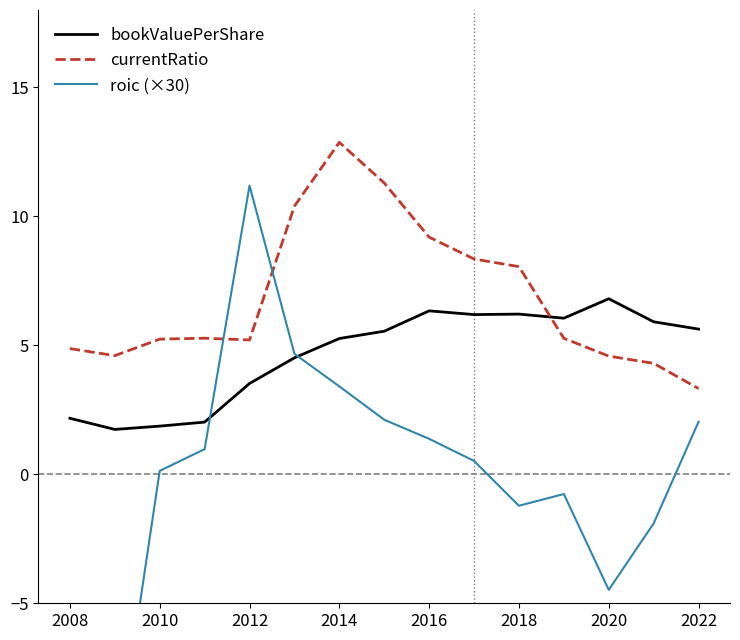

Where is currentRatio nearest to the value 8?

2018